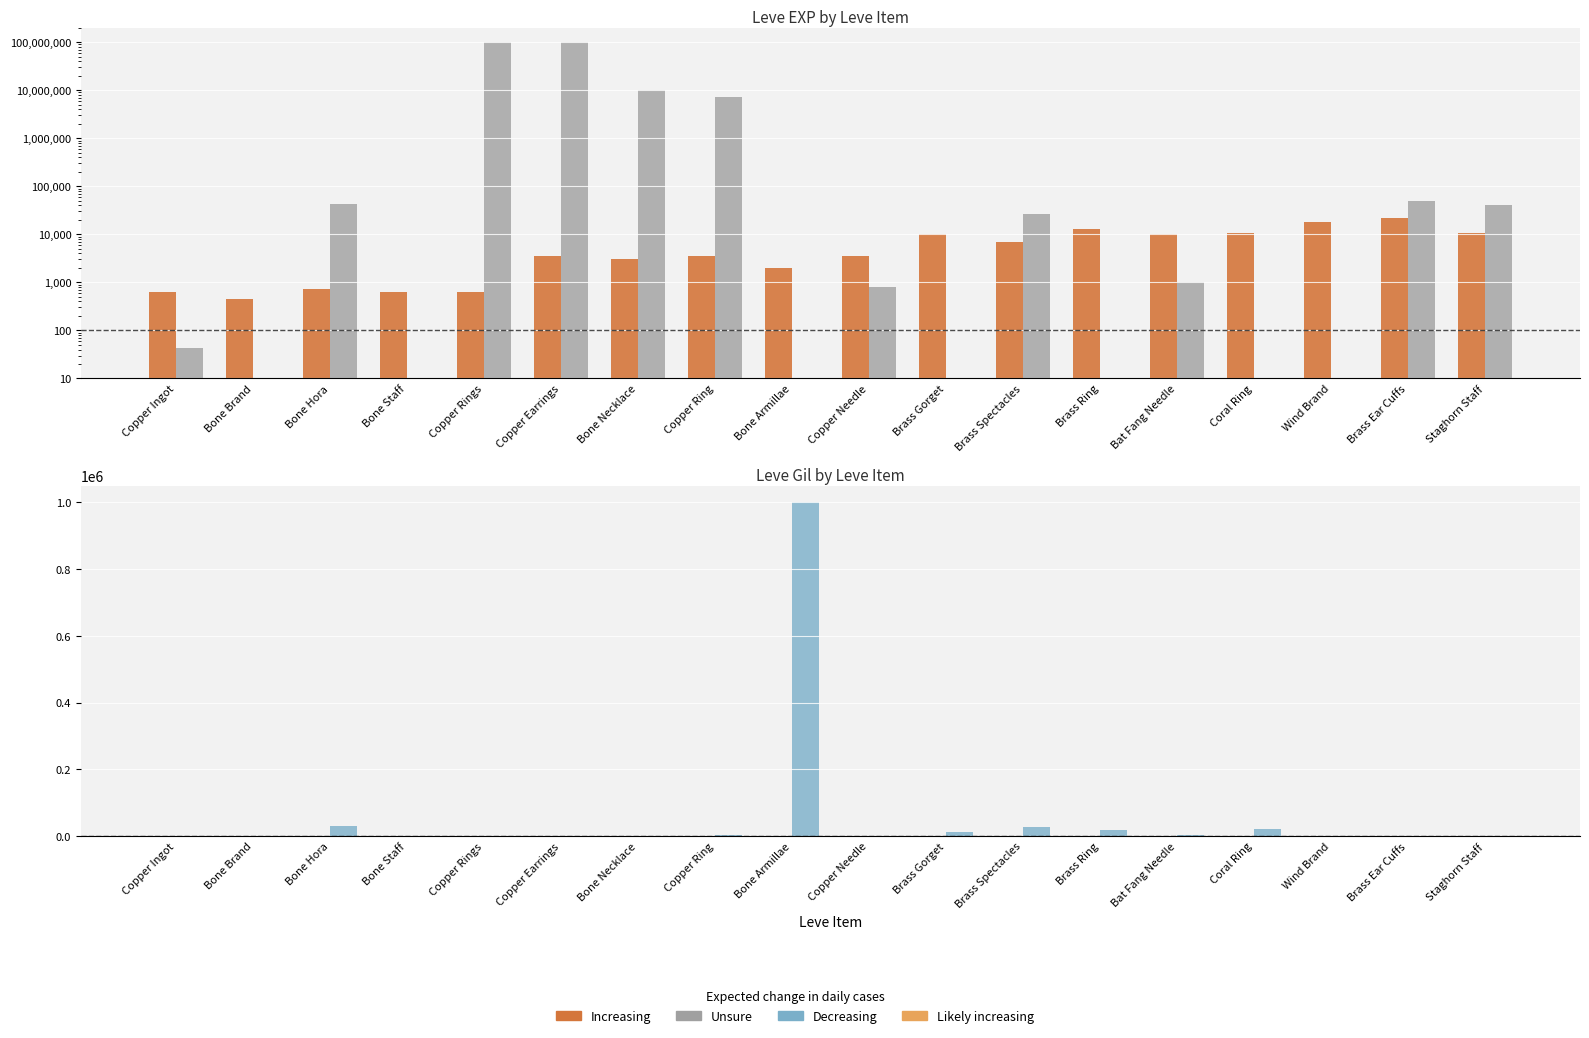

Which category has the highest value across all series?

Copper Rings